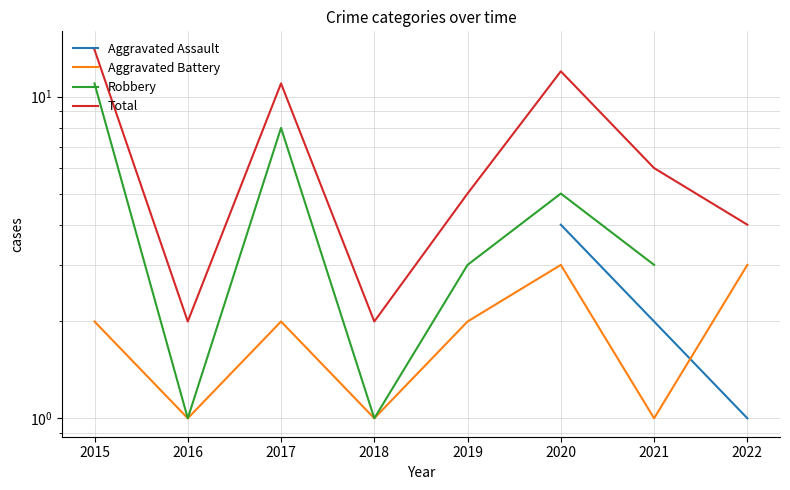

True or false: Robbery and Aggravated Battery cross at least once.

False